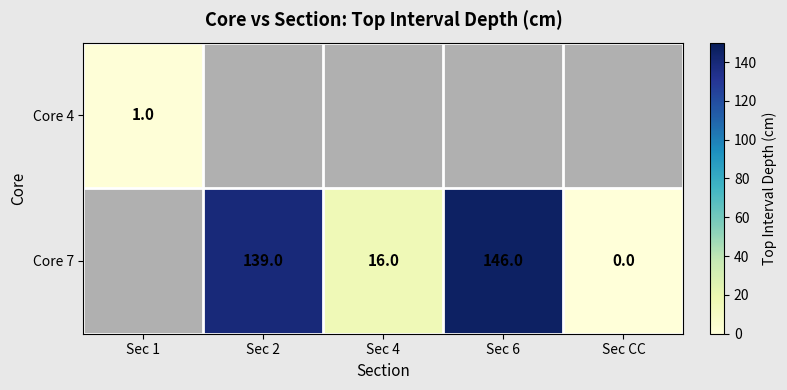

Is it true that Core 7 equals 180.8 at Sec 2?

False